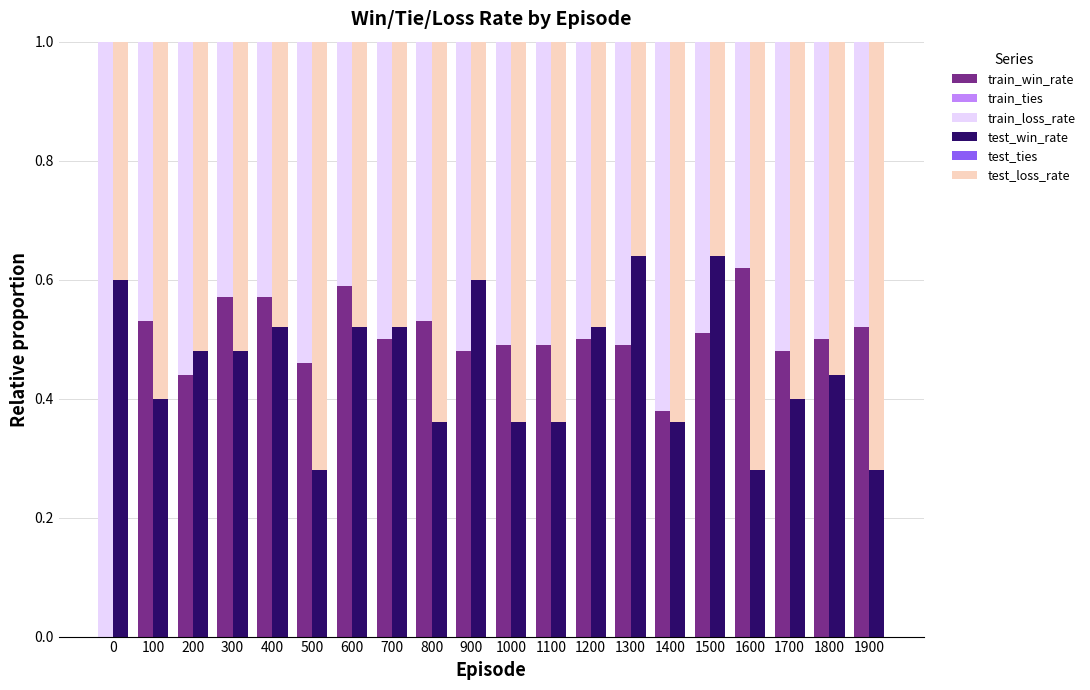

Count the test_win_rate values in the range 0 to 1.

20